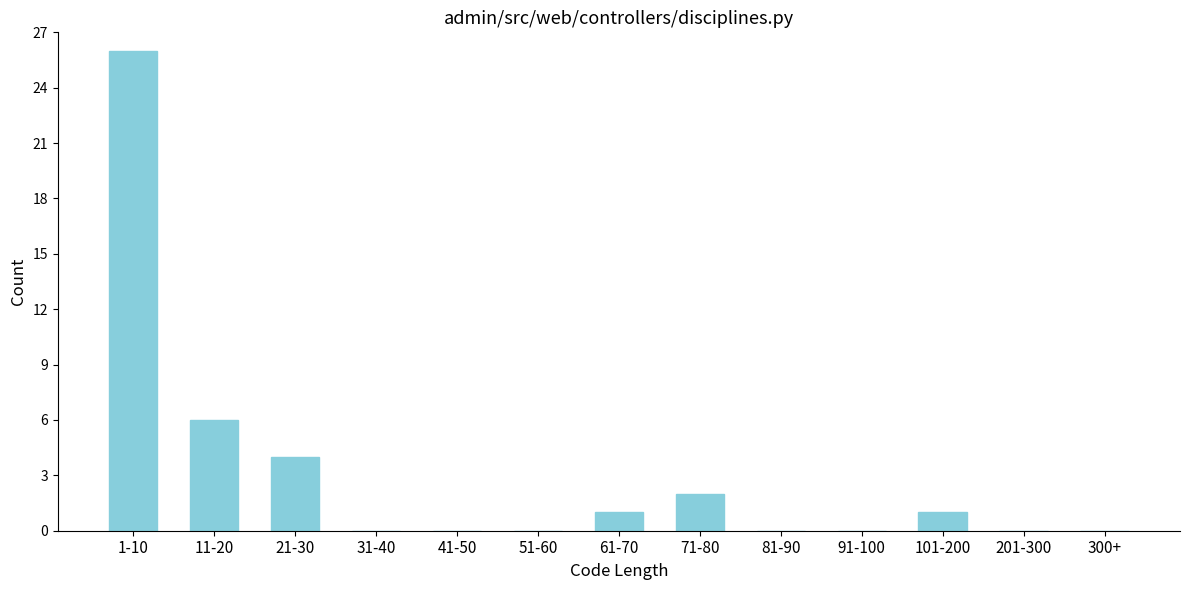

Reading left to right, list all the values displayed in this chart.

1-10=26	11-20=6	21-30=4	31-40=0	41-50=0	51-60=0	61-70=1	71-80=2	81-90=0	91-100=0	101-200=1	201-300=0	300+=0